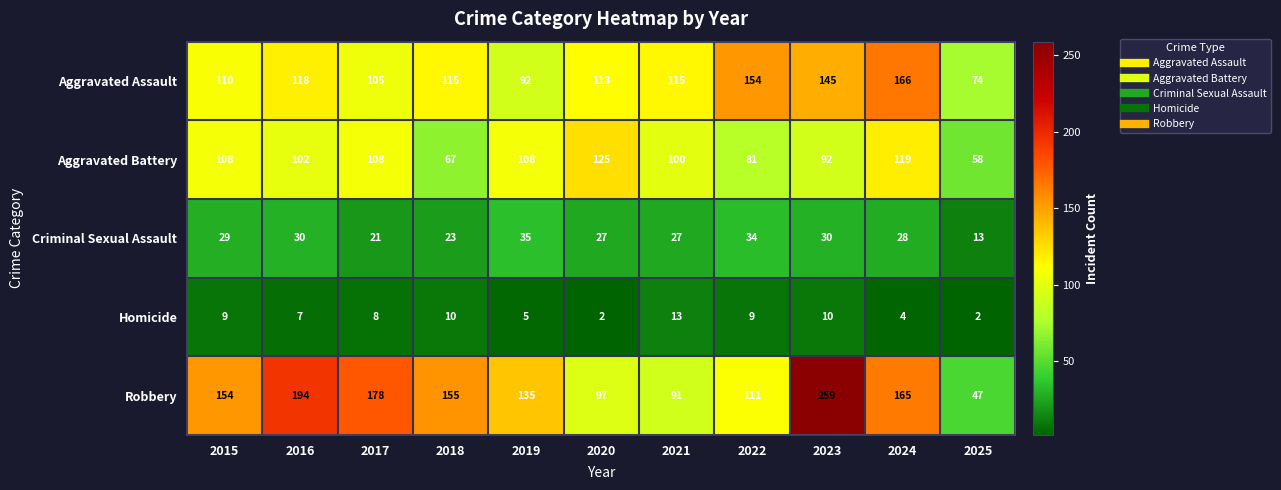

The value of Aggravated Battery at 2025 is 58. True or false?

True